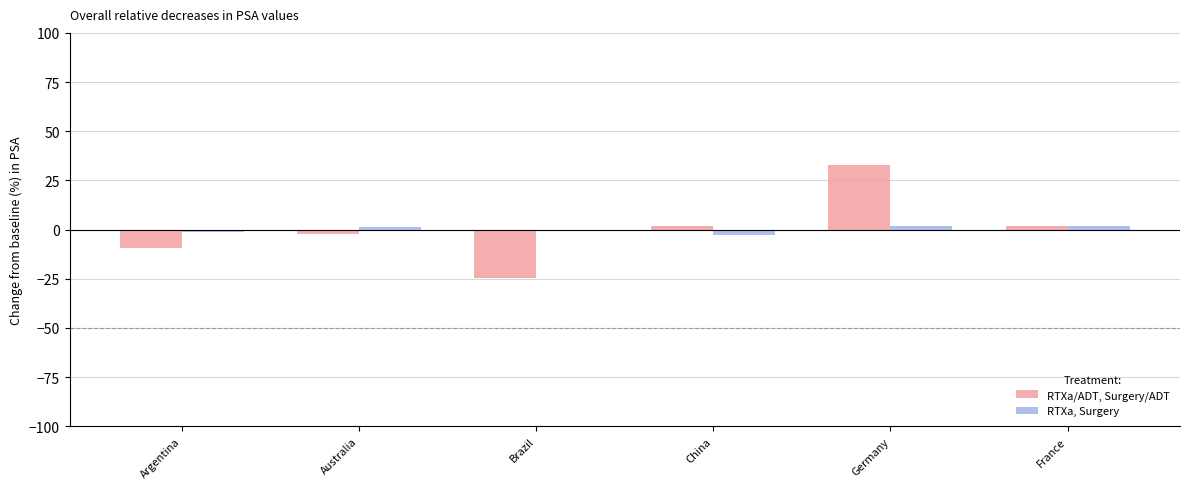

What is the sum of the RTXa, Surgery values at Brazil and Germany?

1.5